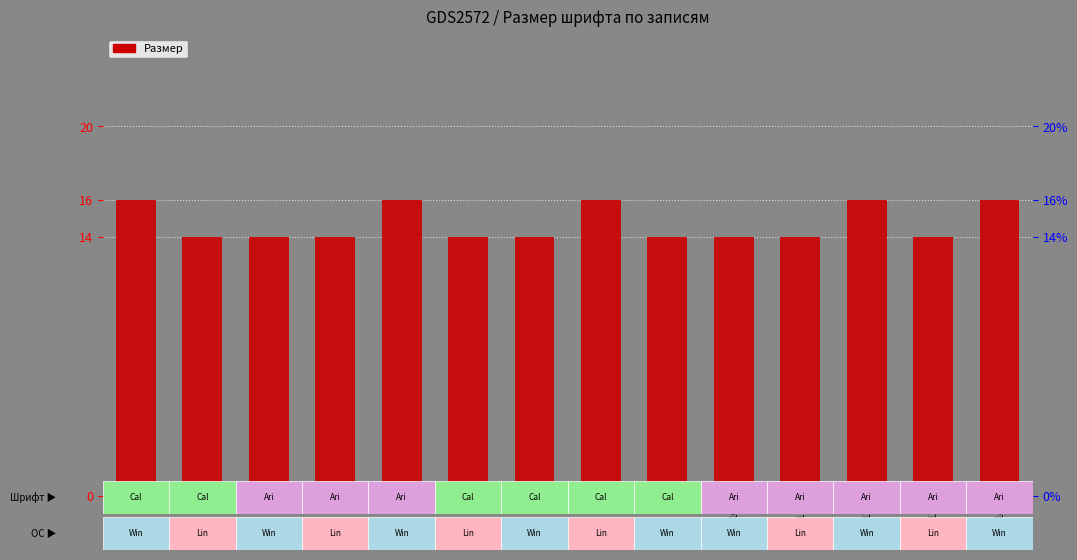

Rank the categories by value from lowest to highest.

2, 3, 4, 6, 7, 9, 10, 11, 13, 1, 5, 8, 12, 14